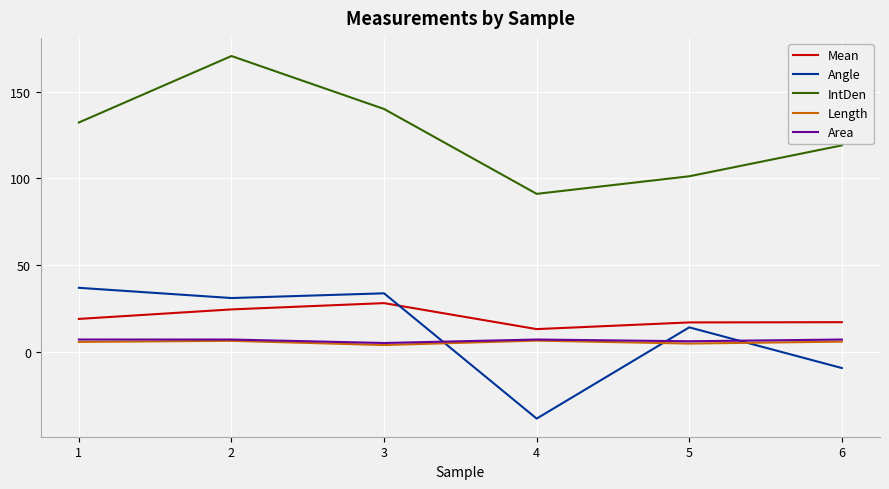

At which category does Angle reach its first local valley?

2